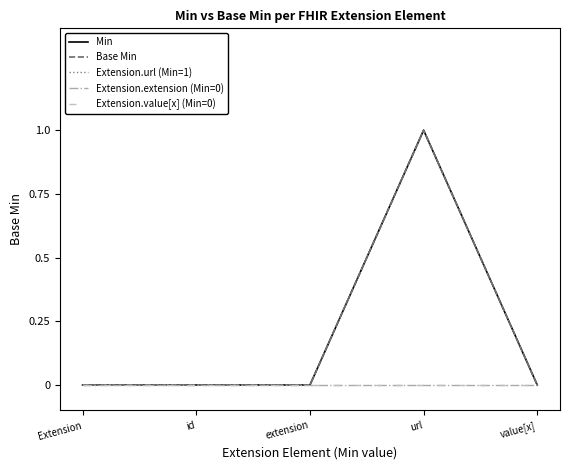

True or false: Extension.url (Min=1) and Extension.extension (Min=0) cross at least once.

False